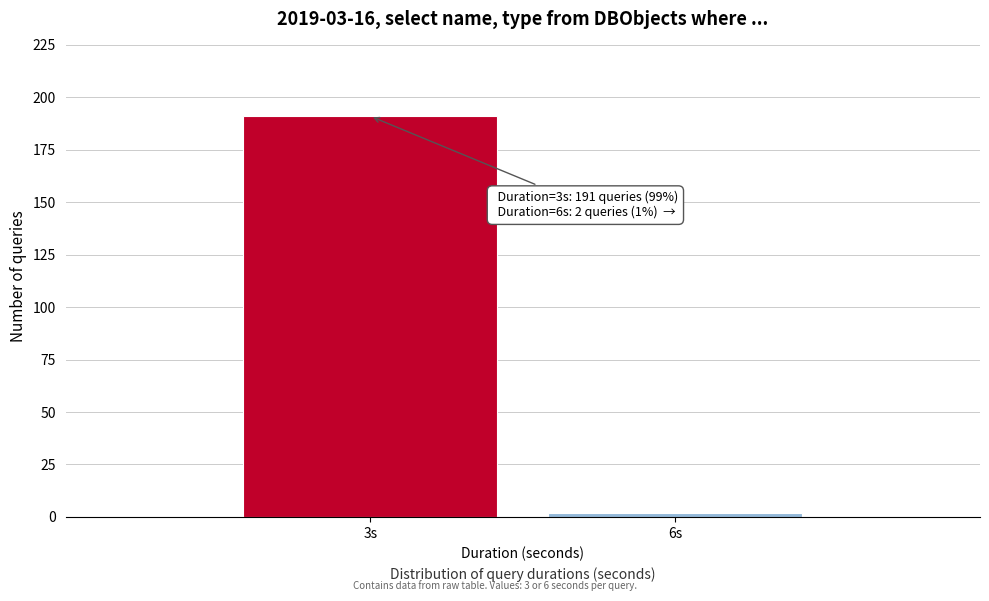

Reading right to left, list all the values displayed in this chart.

2	191